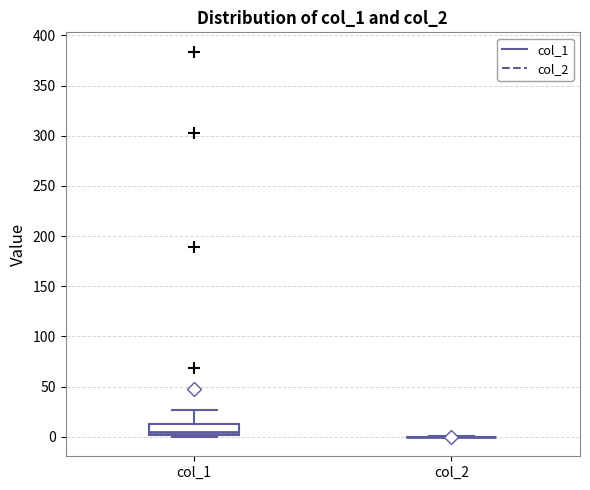

Which box is the tallest, from its lower edge to its upper edge?

col_1